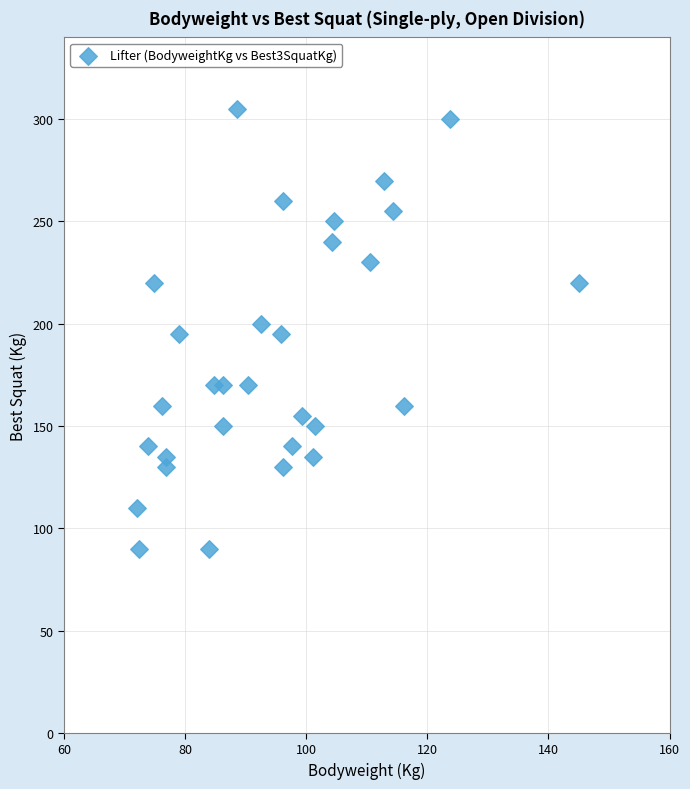

What is the range of Y values (max minus min)?

215